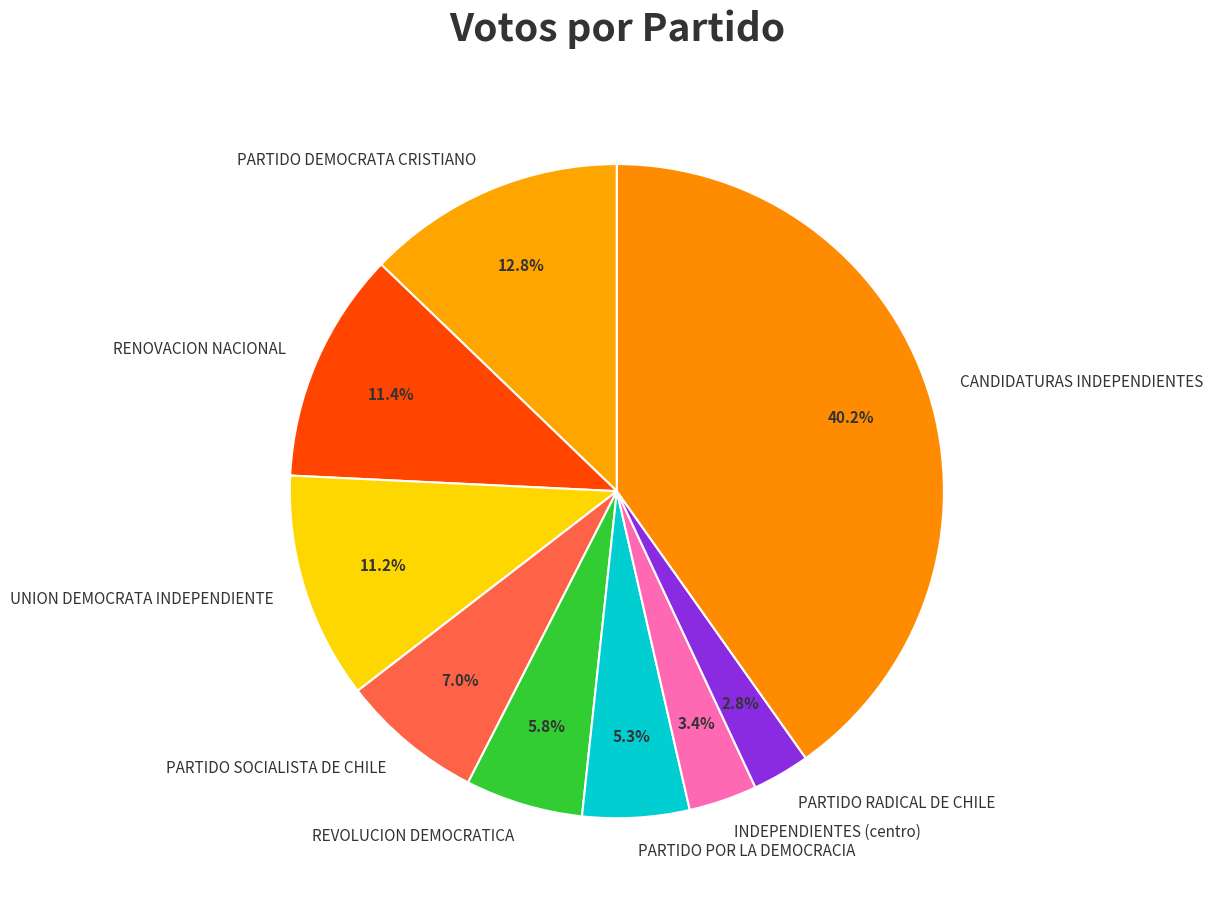

Approximately how many times larger is the value at UNION DEMOCRATA INDEPENDIENTE compared to REVOLUCION DEMOCRATICA?

1.9